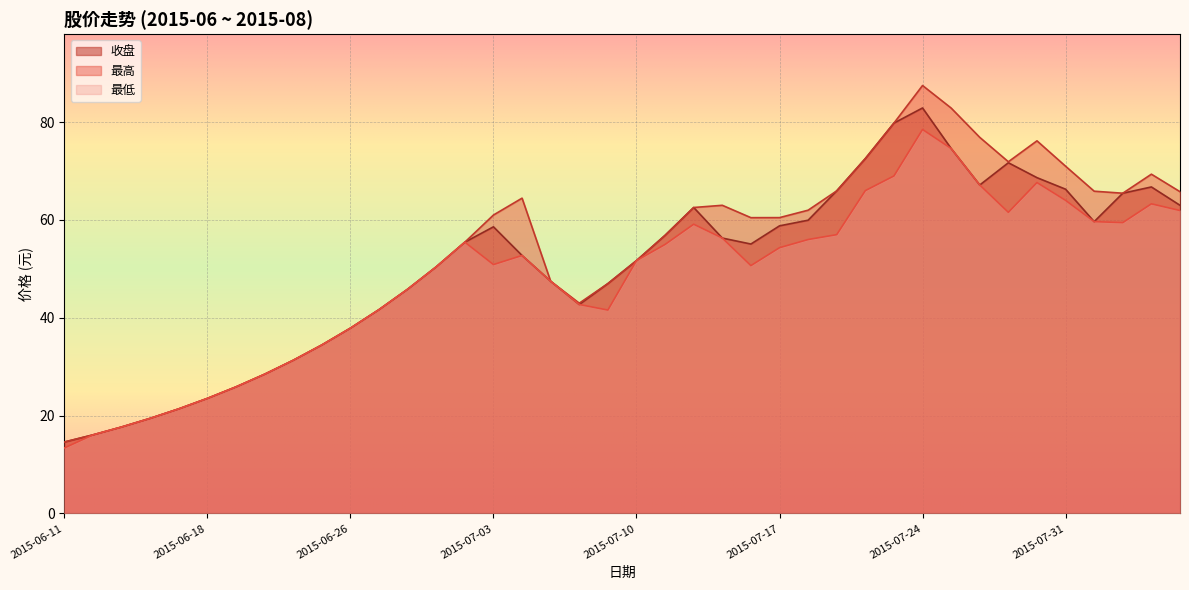

What is the smallest value displayed?

13.4